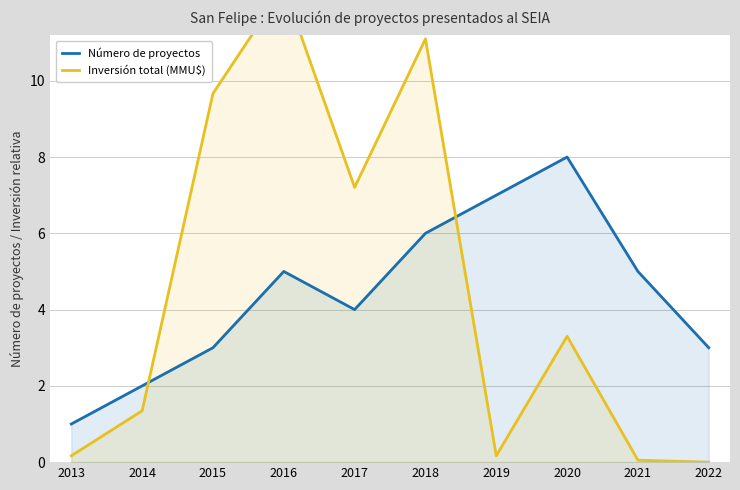

How many distinct data groups are displayed?

2